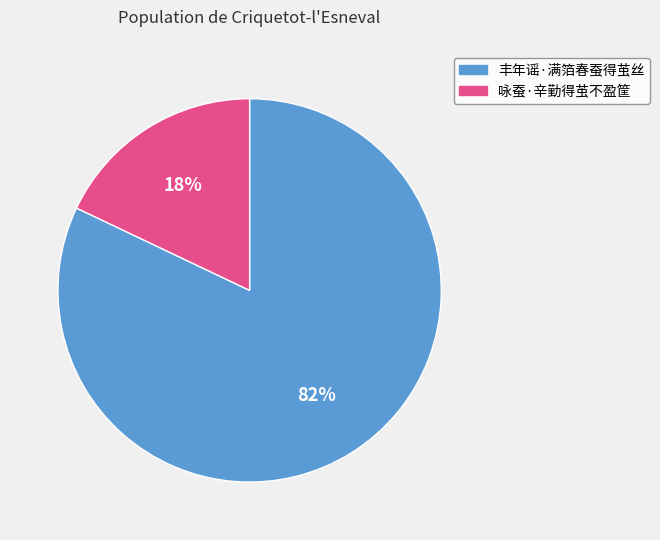

To the nearest percent, what is the difference between the 咏蚕·辛勤得茧不盈筐 and 丰年谣·满箔春蚕得茧丝 slice percentages?

64%